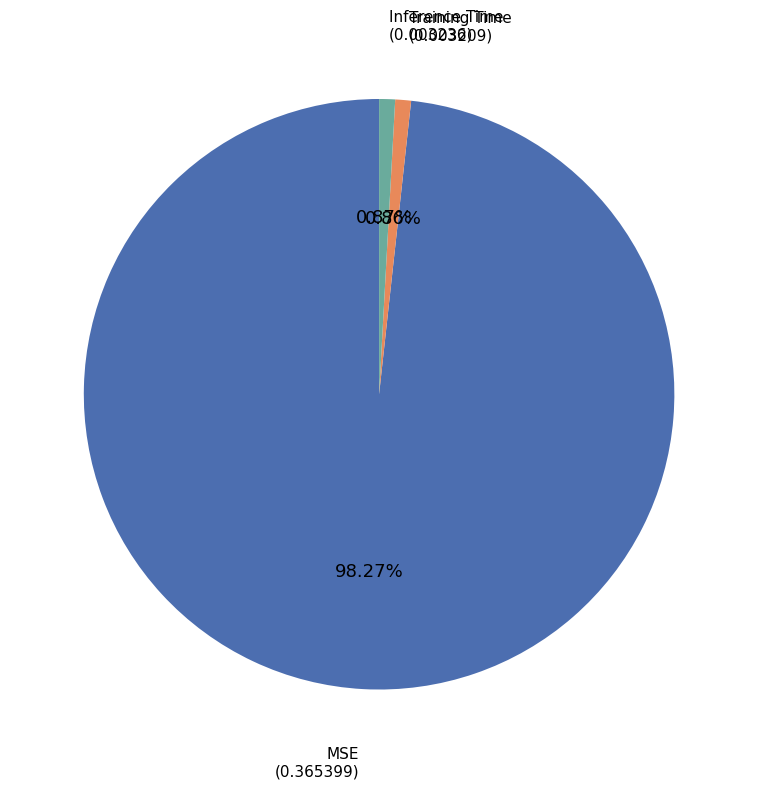

How much of the chart is everything except Inference Time?

99.1%